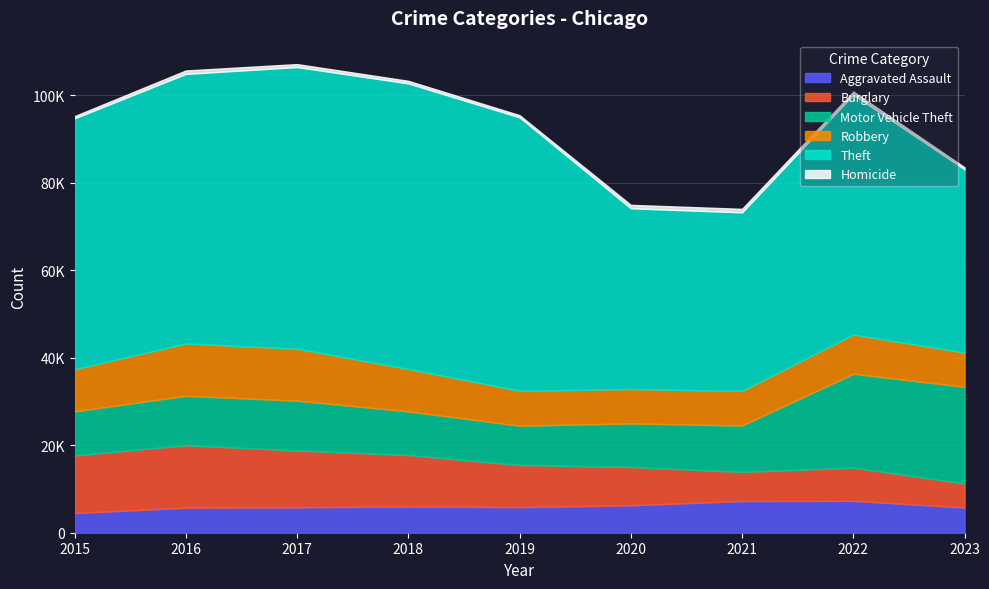

What is the sum of all Aggravated Assault values?

54372